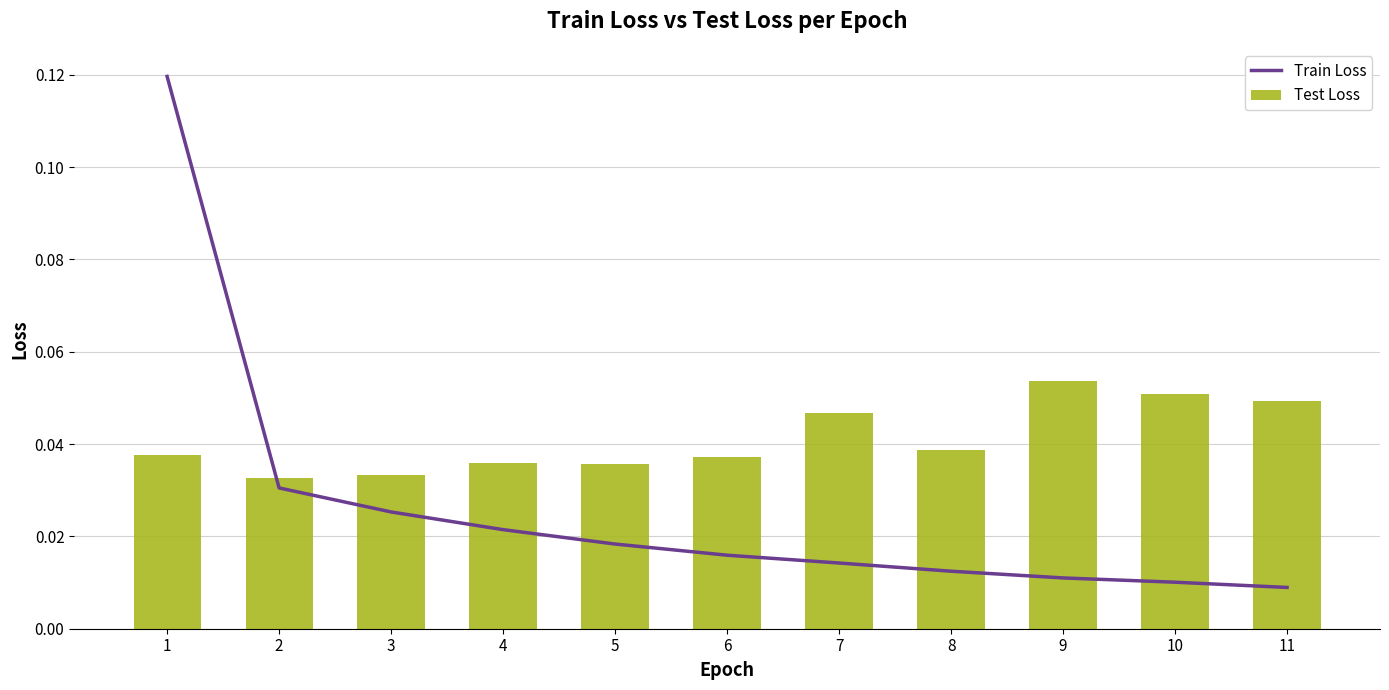

Reading left to right, extract all data points from this chart.

Train Loss: 0.1	0.0	0.0	0.0	0.0	0.0	0.0	0.0	0.0	0.0	0.0
Test Loss: 0.0	0.0	0.0	0.0	0.0	0.0	0.0	0.0	0.1	0.1	0.0